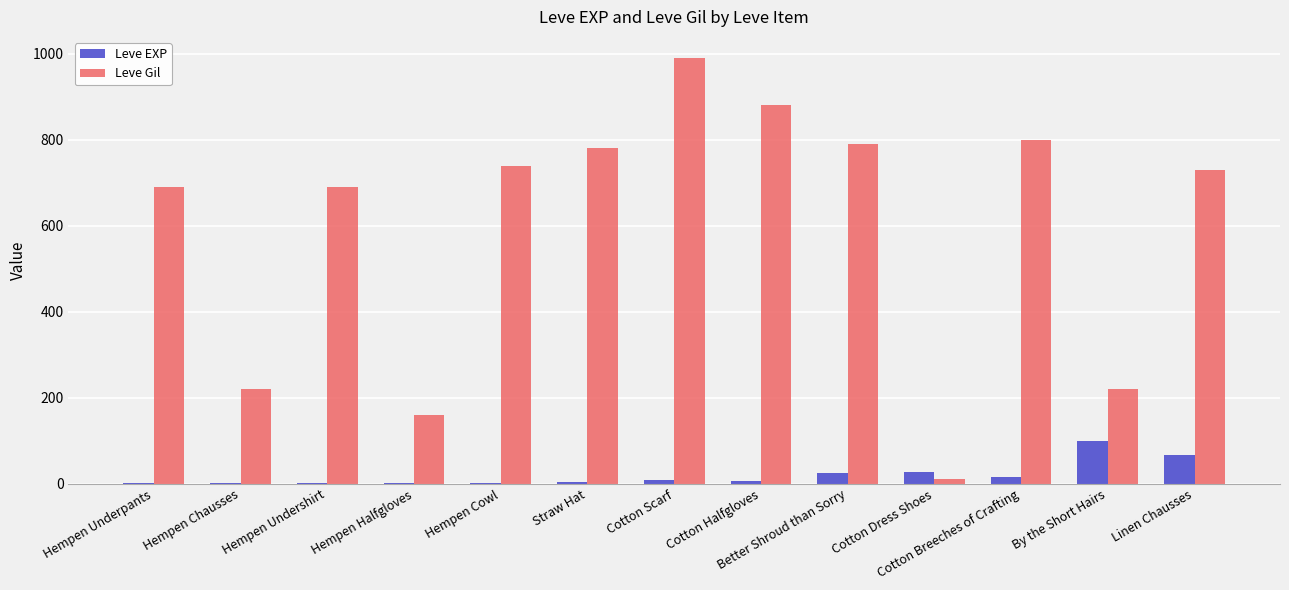

True or false: Leve EXP has a value of 28 at Cotton Dress Shoes.

True